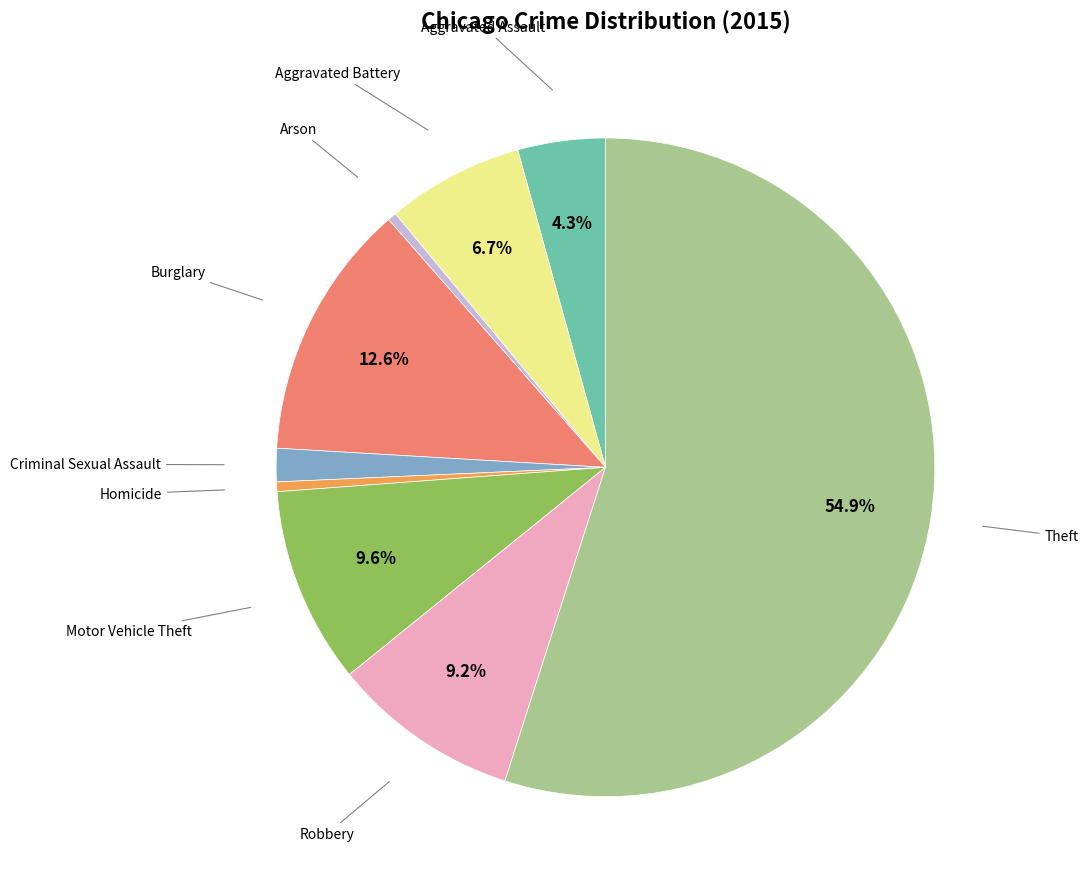

Does any single category account for the majority?

Yes